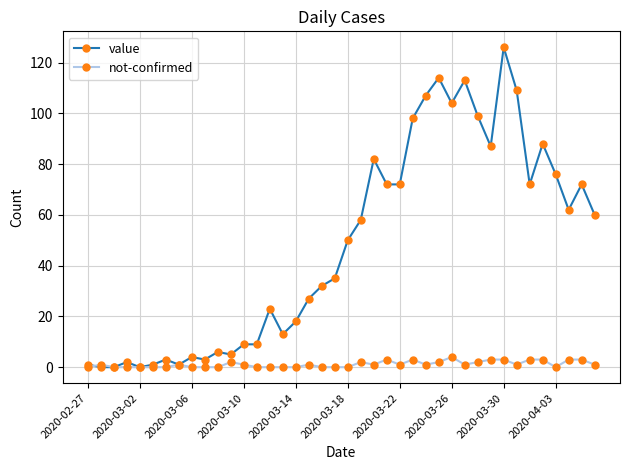

What is the average value of the not-confirmed series?

1